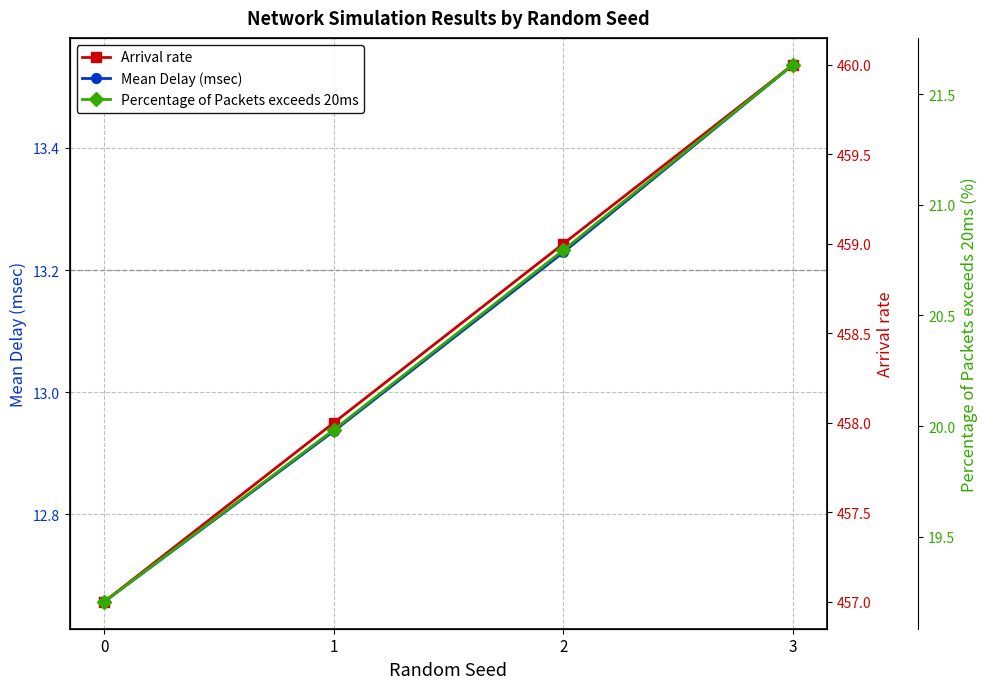

What is the value of the Percentage of Packets exceeds 20ms point at the 2nd from the left?

20.0